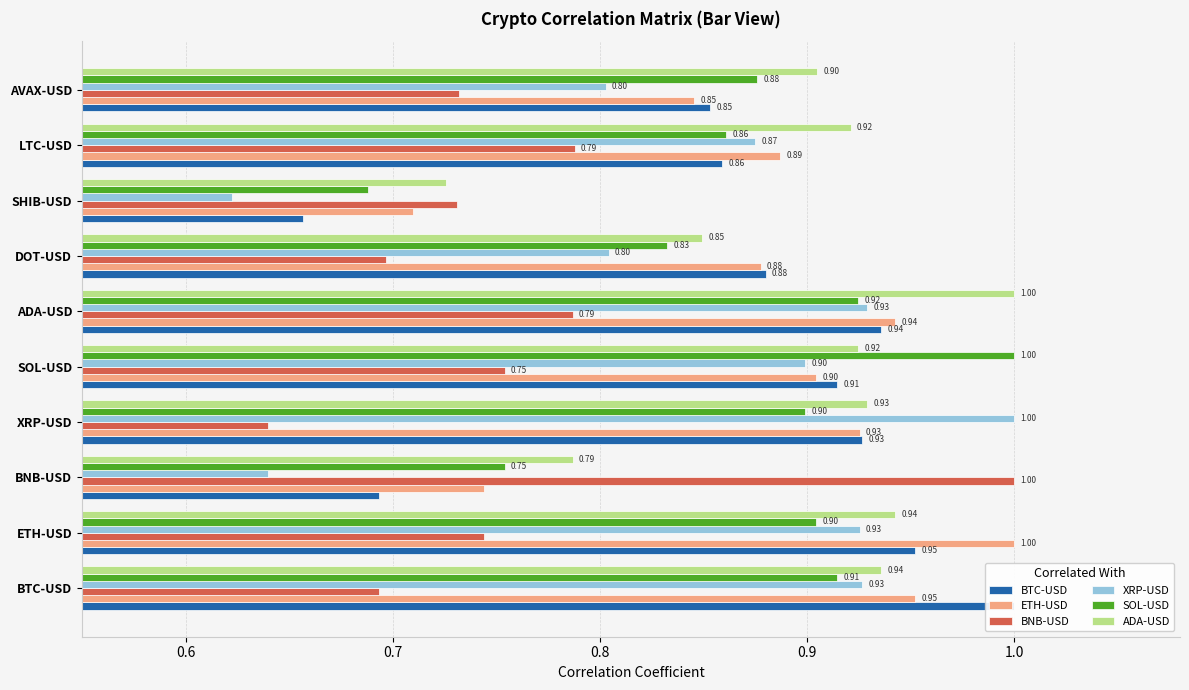

Reading left to right, what are all the values shown in this chart?

BTC-USD: 1.0	1.0	0.7	0.9	0.9	0.9	0.9	0.7	0.9	0.9
ETH-USD: 1.0	1.0	0.7	0.9	0.9	0.9	0.9	0.7	0.9	0.8
BNB-USD: 0.7	0.7	1.0	0.6	0.8	0.8	0.7	0.7	0.8	0.7
XRP-USD: 0.9	0.9	0.6	1.0	0.9	0.9	0.8	0.6	0.9	0.8
SOL-USD: 0.9	0.9	0.8	0.9	1.0	0.9	0.8	0.7	0.9	0.9
ADA-USD: 0.9	0.9	0.8	0.9	0.9	1.0	0.8	0.7	0.9	0.9